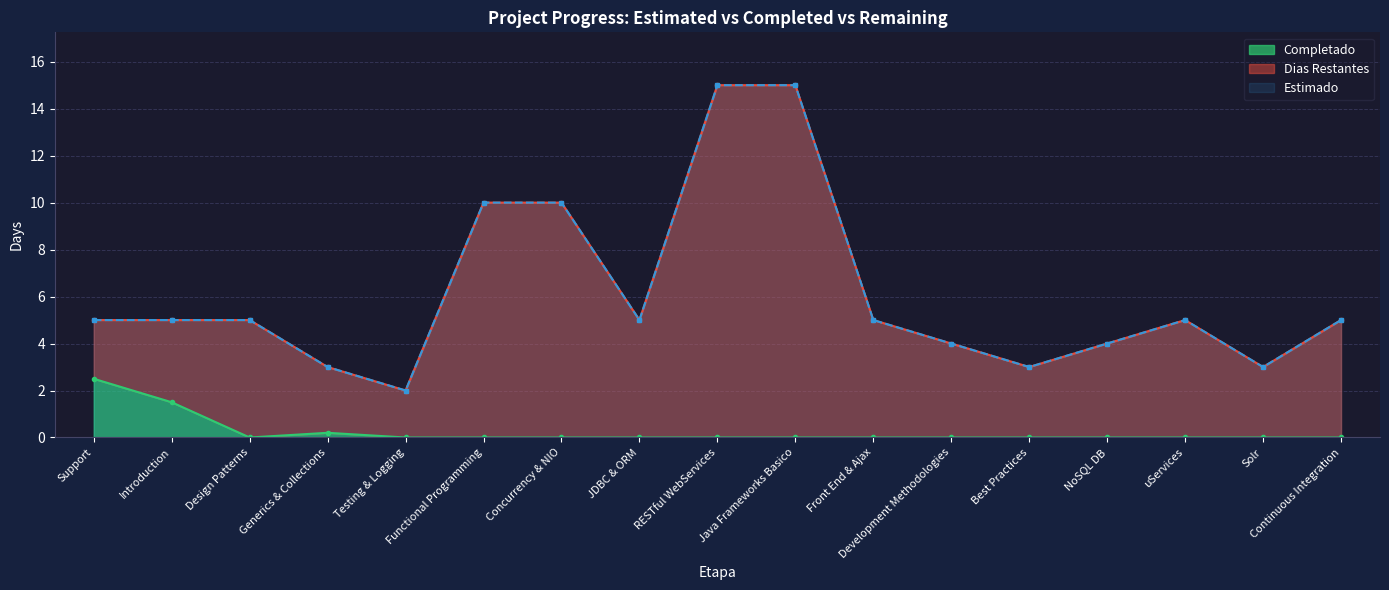

True or false: Dias Restantes and Completado intersect in this chart.

False